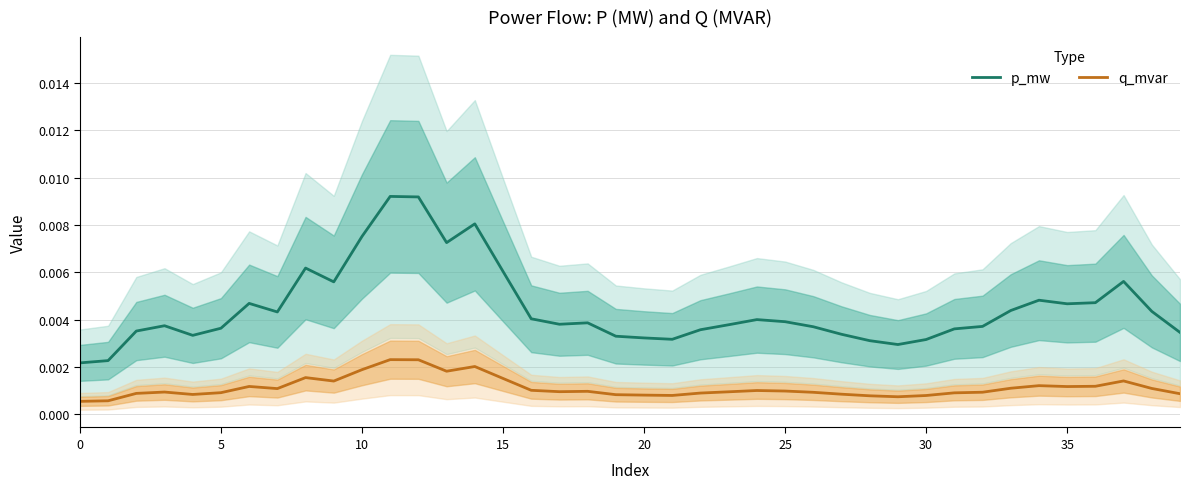

Rank the series by their maximum value, from lowest to highest.

q_mvar, p_mw